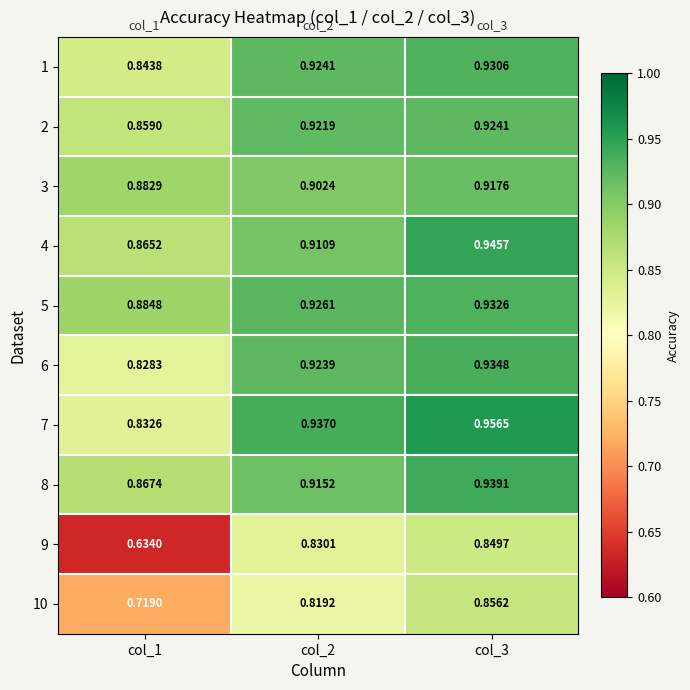

Is the value of 10 at col_3 greater than the value of 9 at col_3?

Yes